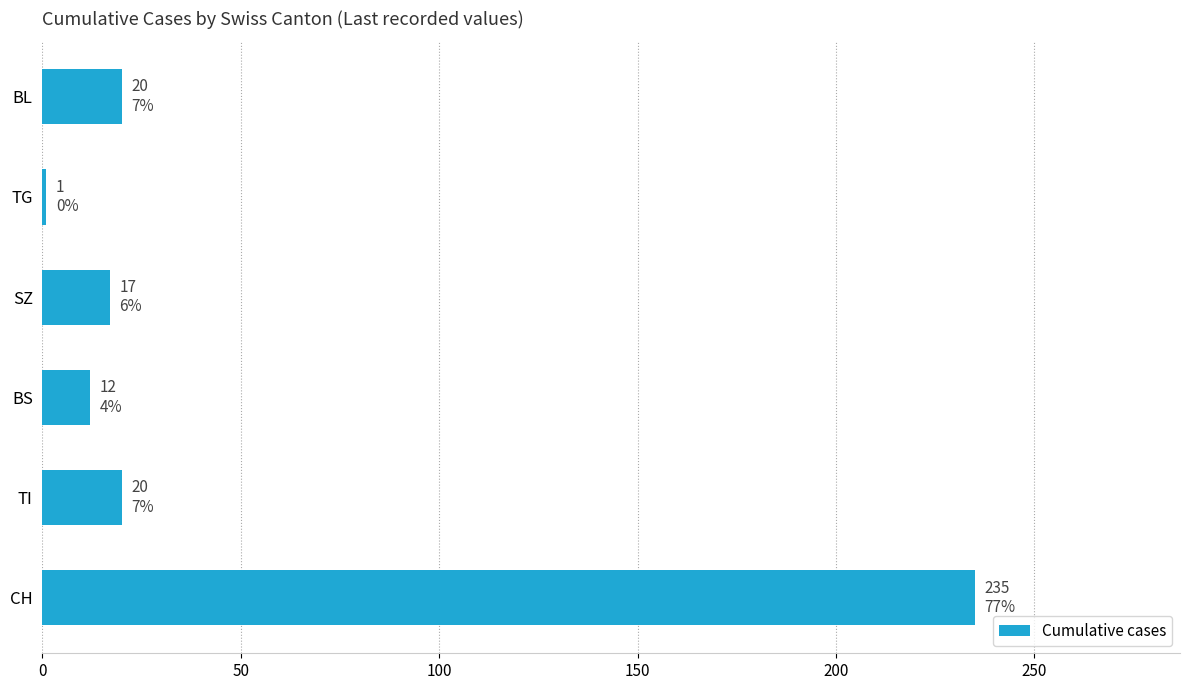

Is it true that the value at BL is 20?

True